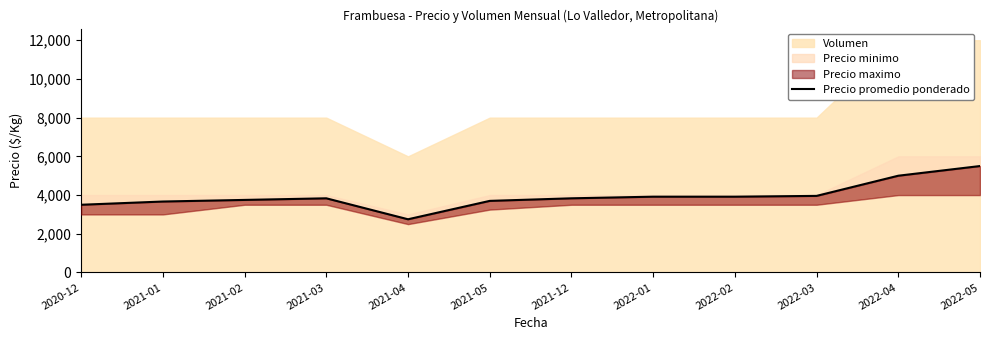

Approximately how many times larger is the value at 2021-03 compared to 2022-03?

1.0